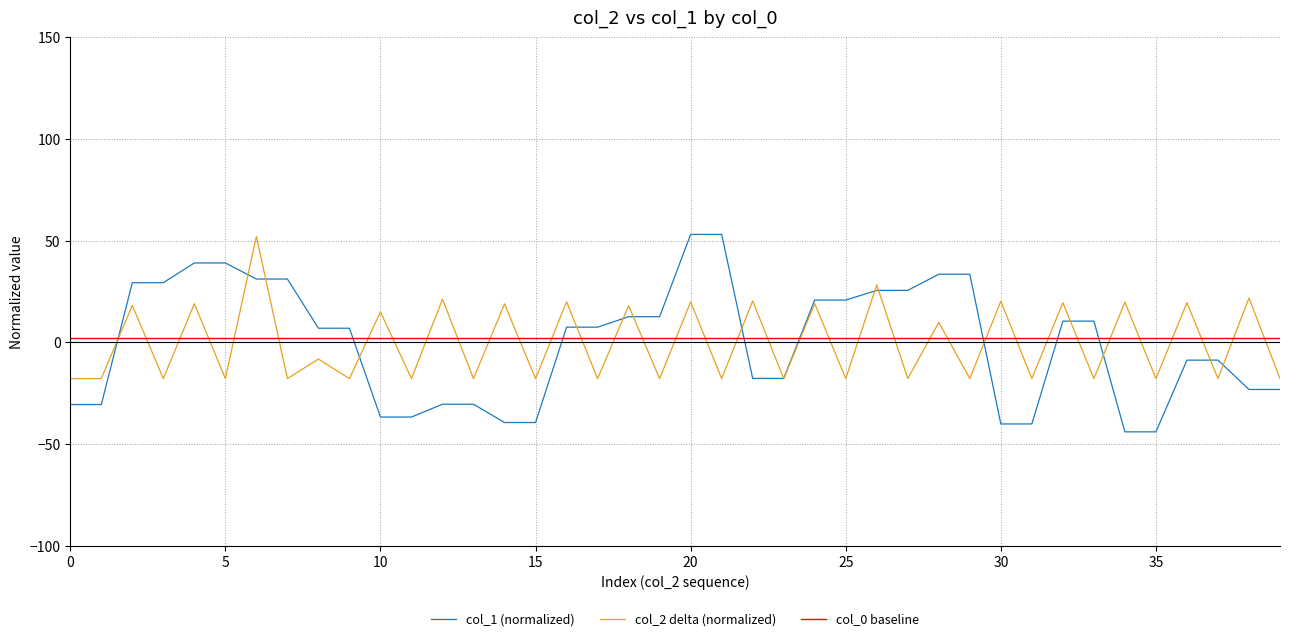

Which series ends up on top after the final intersection of col_1 (normalized) and col_0 baseline?

col_0 baseline